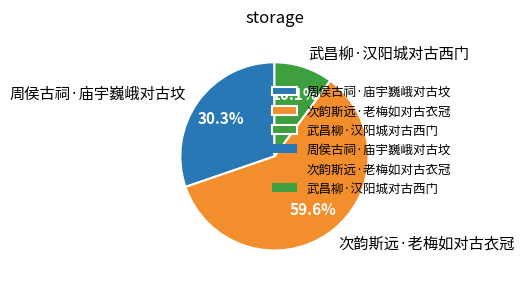

What is the largest slice in the pie chart?

次韵斯远·老梅如对古衣冠